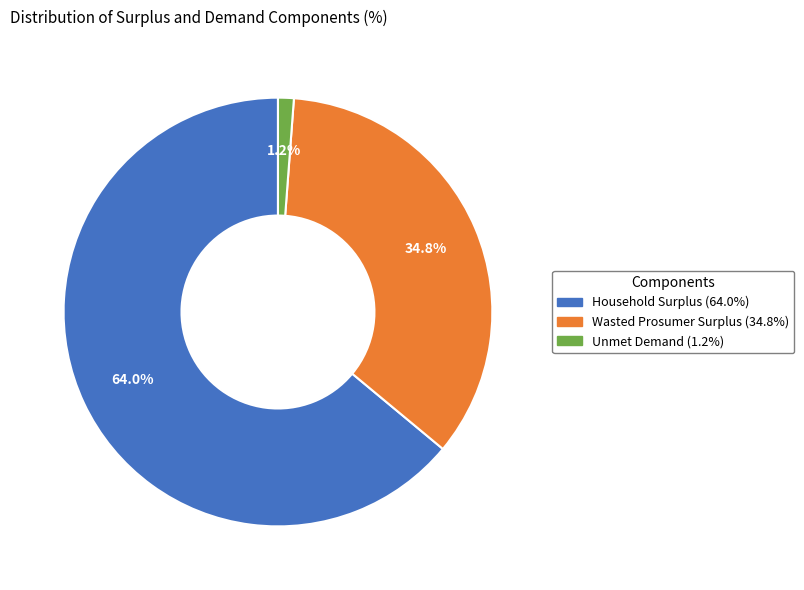

What portion of the pie excludes Unmet Demand?

98.8%